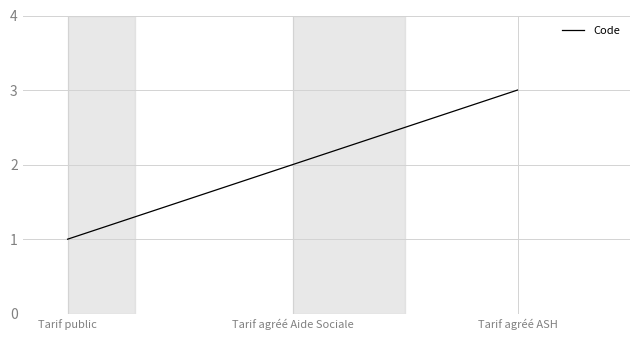

What is the sum of the values at Tarif agréé Aide Sociale and Tarif public?

3